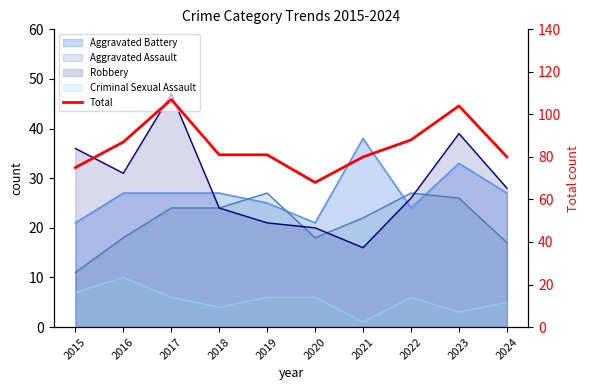

What is the difference between the second highest and minimum values?

36